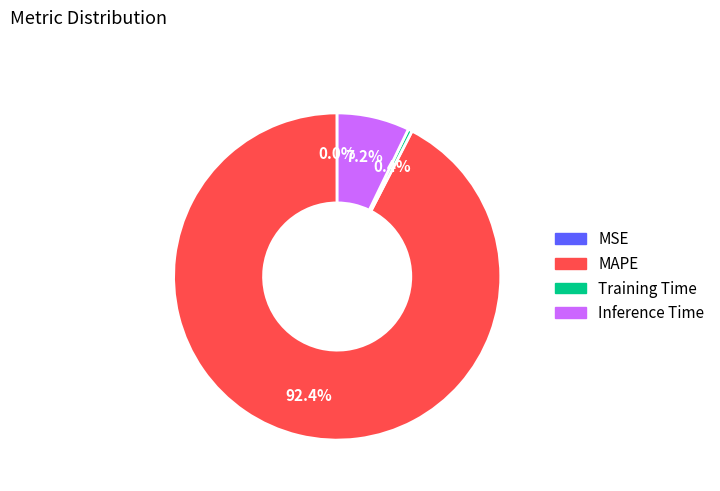

Which has a higher value, MAPE or Training Time?

MAPE